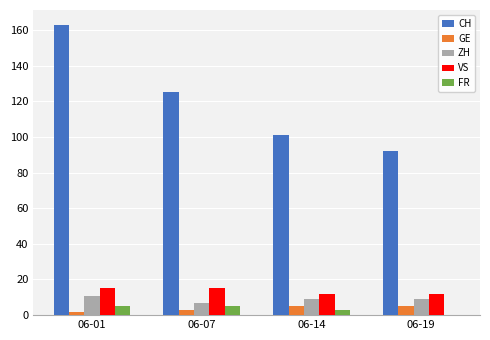

Between 06-01 and 06-19, which series saw the biggest shift?

CH